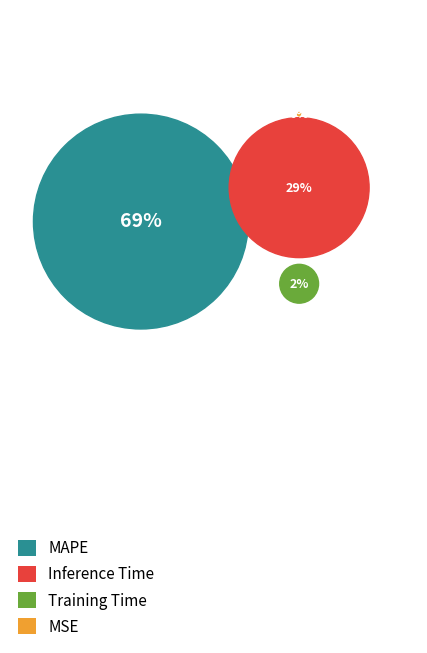

Which has a higher value, MSE or Inference Time?

Inference Time